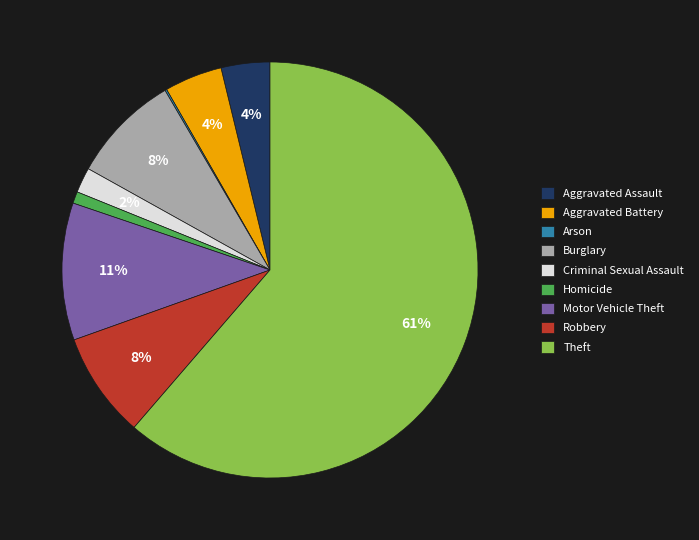

Between Homicide and Aggravated Battery, which is larger?

Aggravated Battery